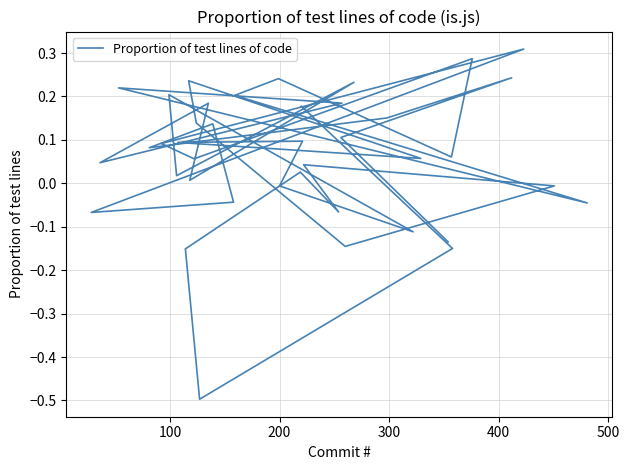

How many positive values are there?

28